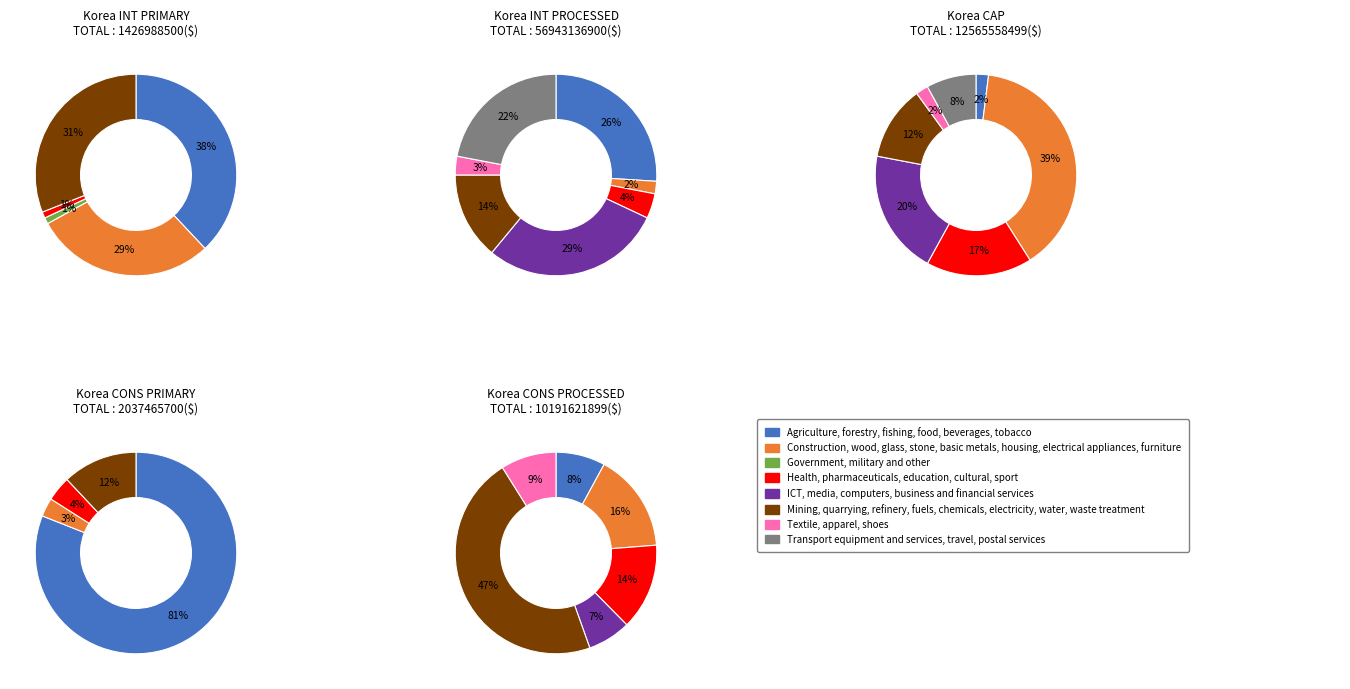

Is there any slice that represents more than half of the pie?

No